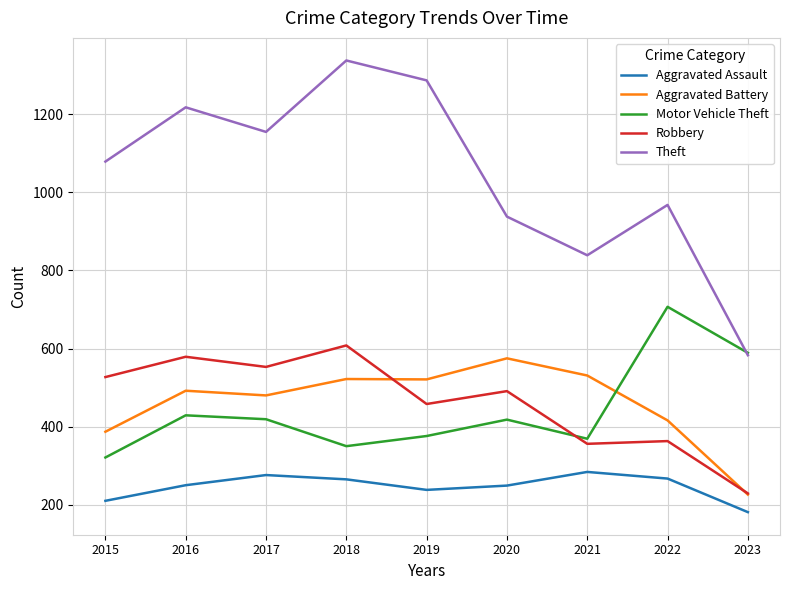

What is the difference between the maximum and second lowest values in the Aggravated Battery series?

188